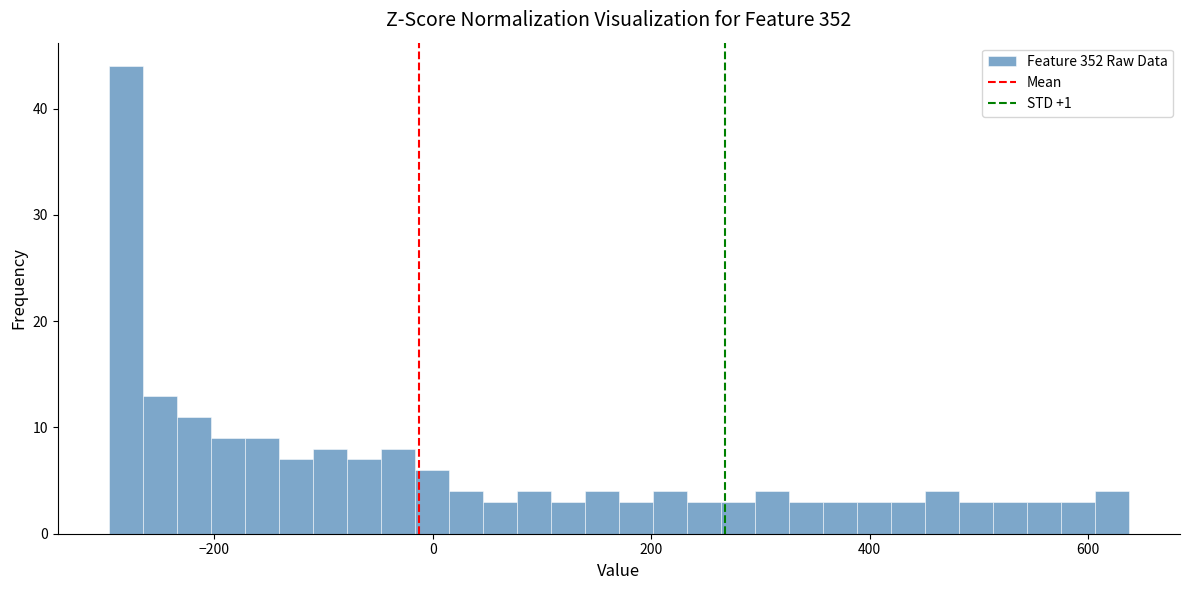

Around what value on the x-axis is the tallest bar? Give the approximate position of its centre, as read against the axis.

-280